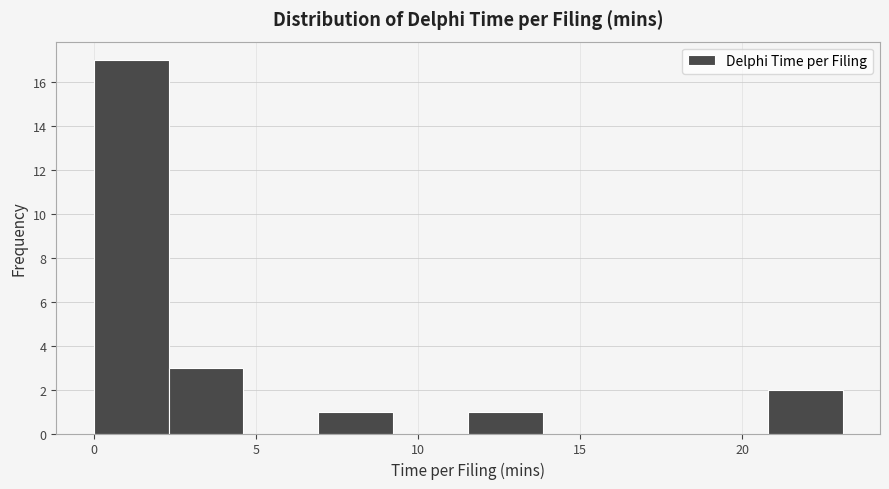

Which range on the x-axis has the tallest bar?

0.0 to 2.5